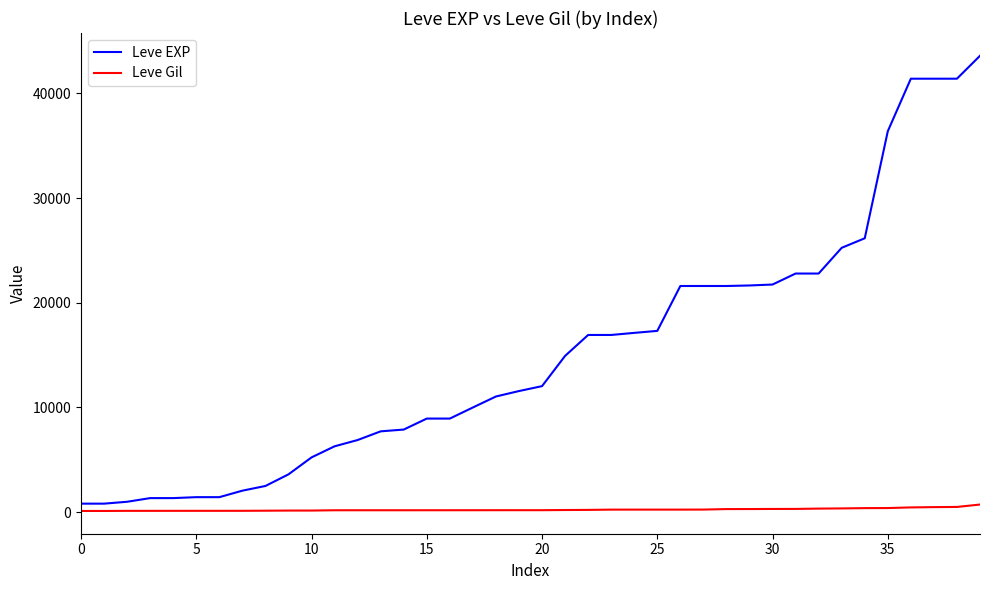

Does the chart display data point markers on the line(s)?

No